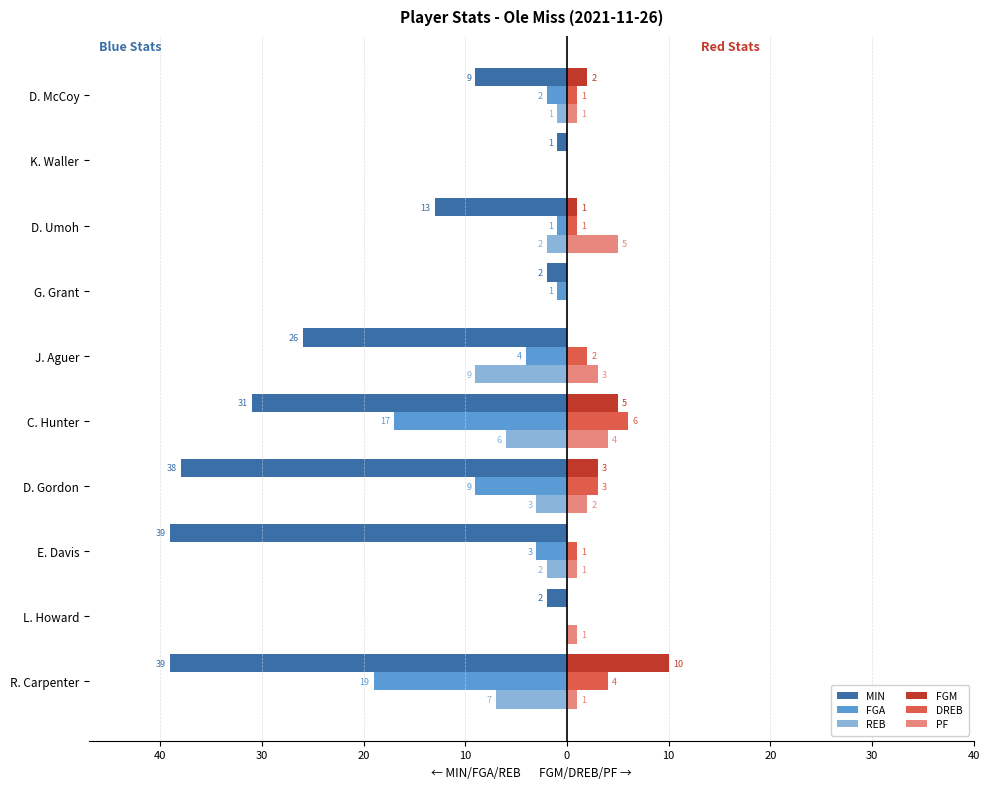

What are all the series names shown in the legend?

MIN, FGA, REB, FGM, DREB, PF